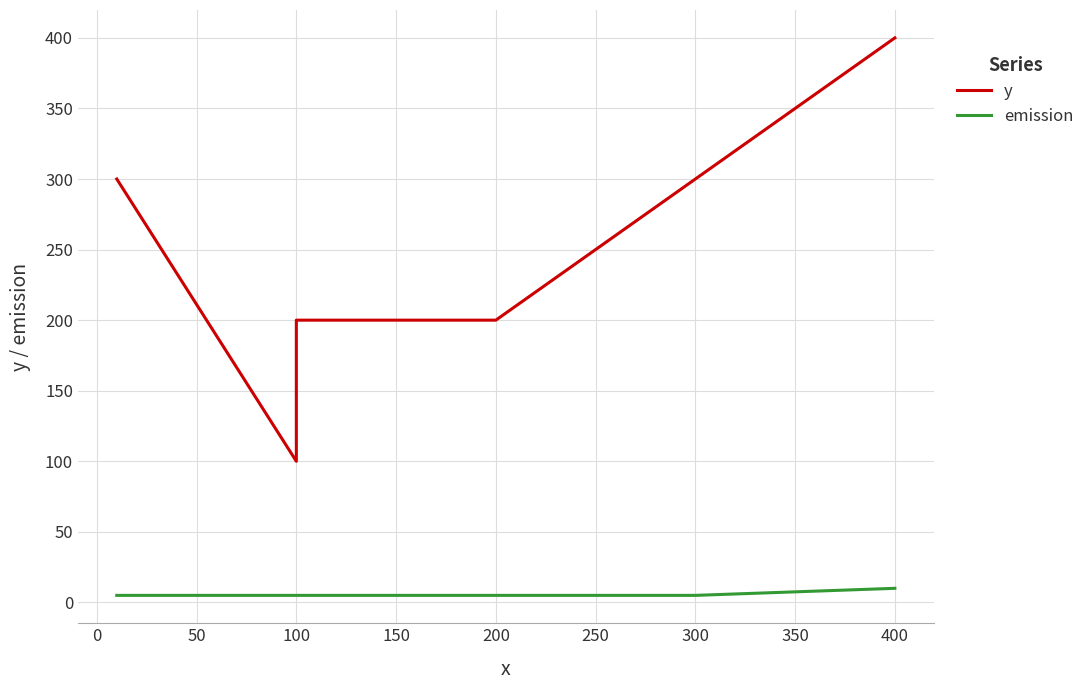

True or false: emission has a value of 5 at 200.

True